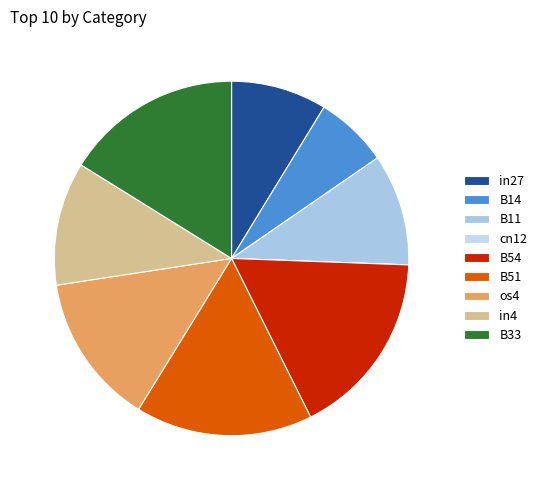

True or false: B11 accounts for 23% of the total.

False